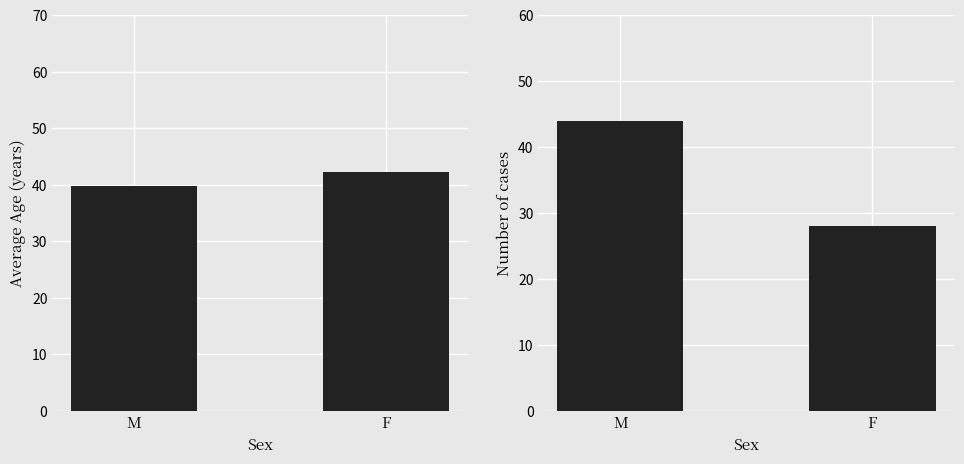

True or false: Count has a value of 43.5 at F.

False